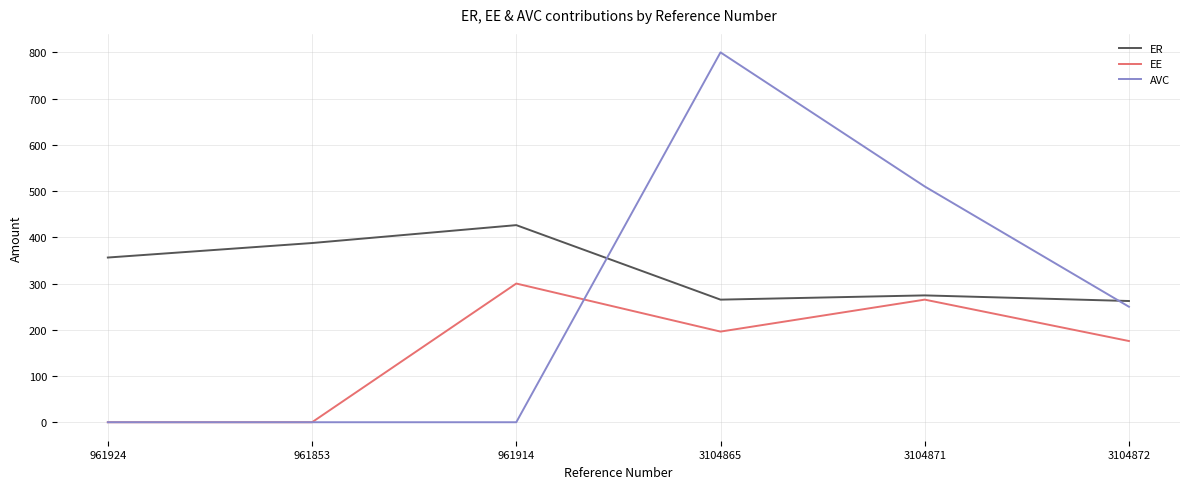

What is the maximum value for AVC?

800.0